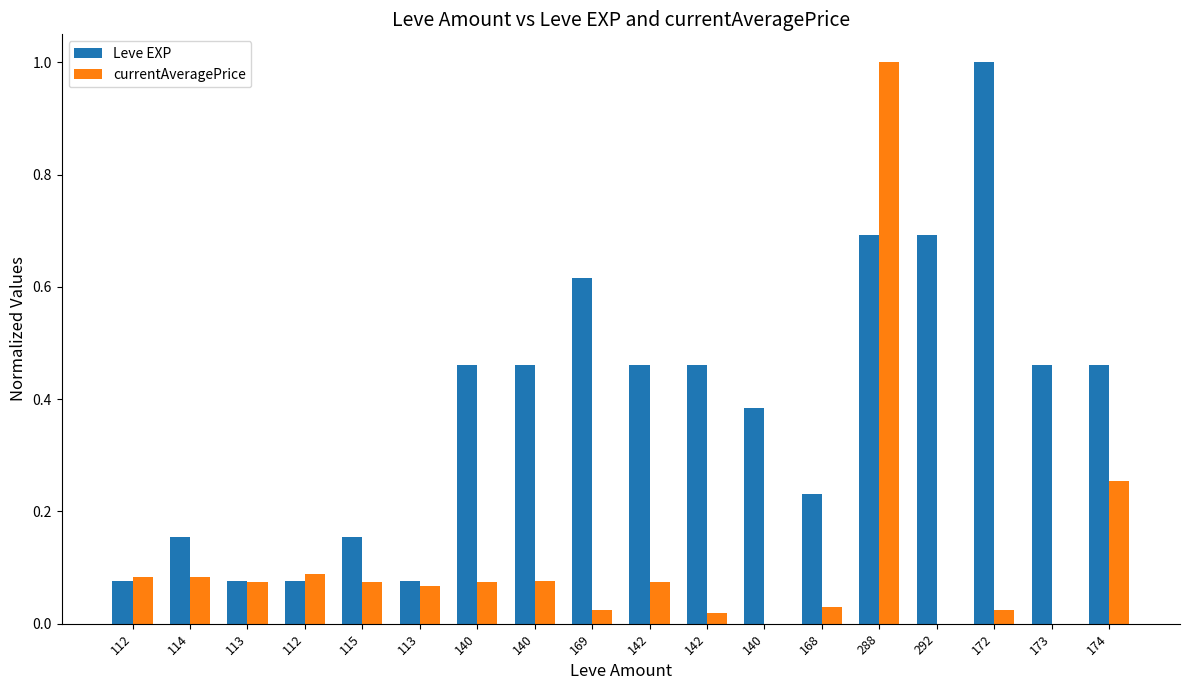

Does the chart contain stacked bars?

No